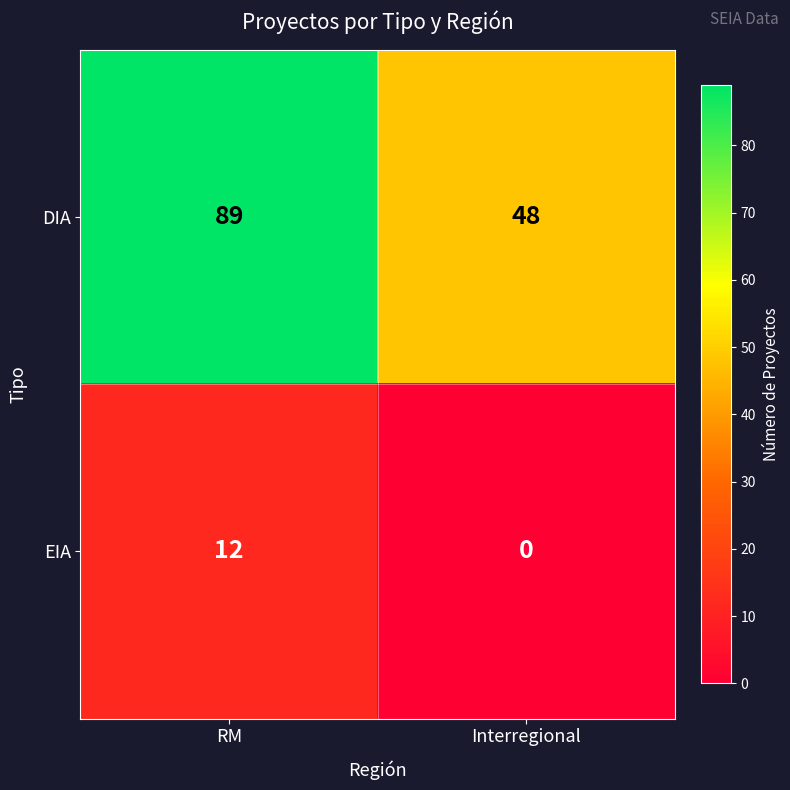

What is the average value of the EIA series?

6